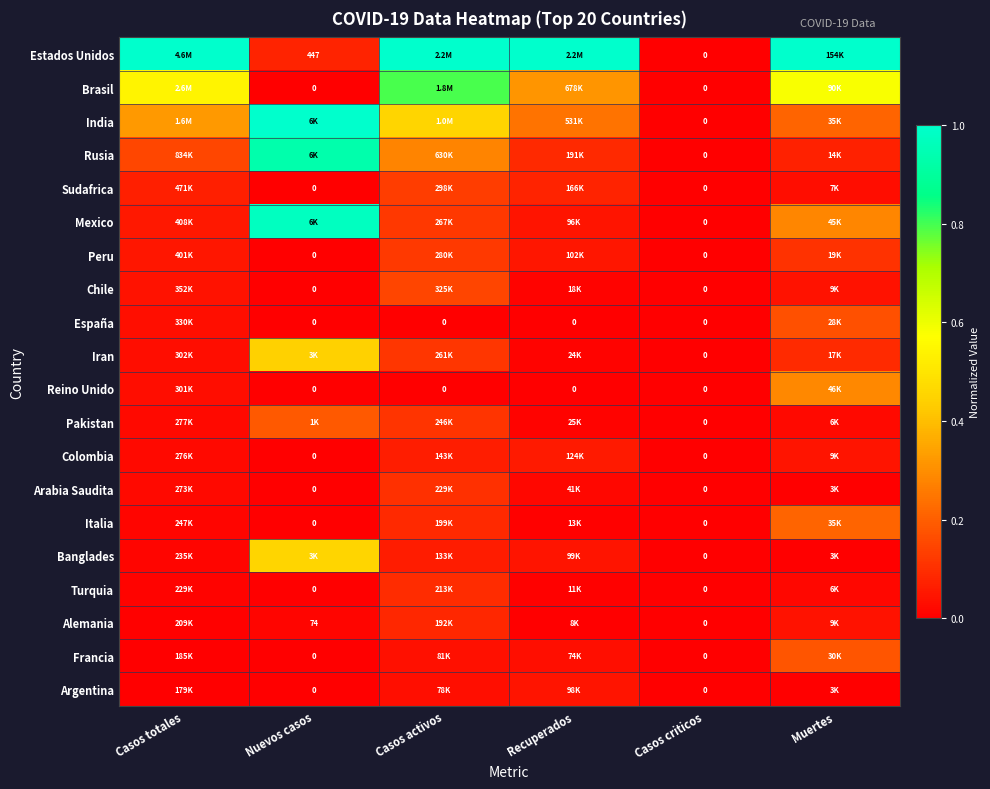

Which series has the largest total across all categories?

Estados Unidos